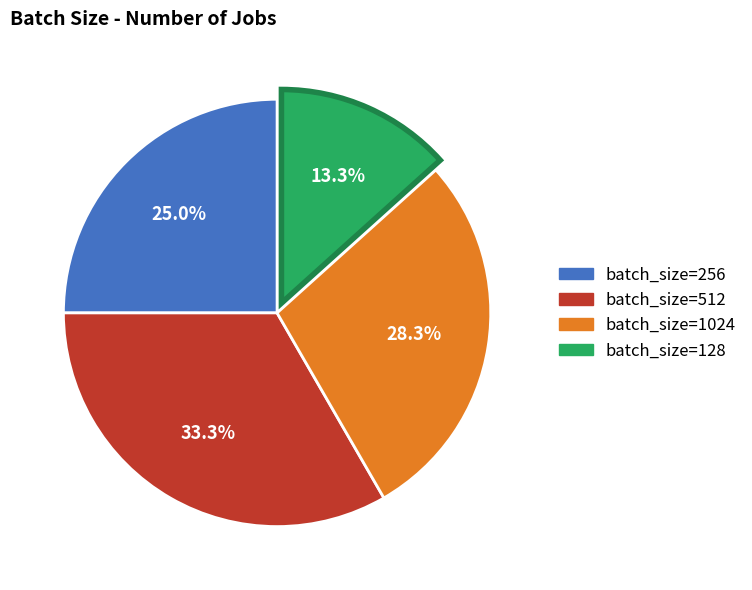

Is there a majority slice in this chart?

No